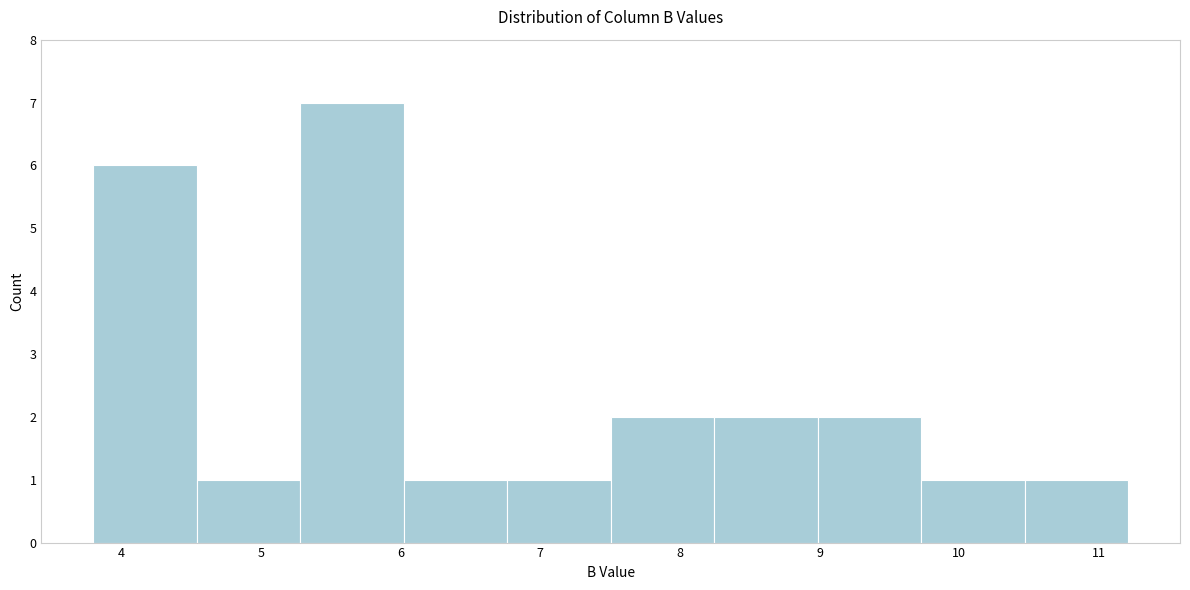

Reading left to right, list every bar in this chart as the range it spans on the x-axis followed by its height. Neither the bar edges nor the heights are printed on the chart, so give them approximately, as read against the axes.

3.8 to 4.5: 6
4.5 to 5.3: 1
5.3 to 6.0: 7
6.0 to 6.8: 1
6.8 to 7.5: 1
7.5 to 8.2: 2
8.2 to 9.0: 2
9.0 to 9.7: 2
9.7 to 10.5: 1
10.5 to 11.2: 1